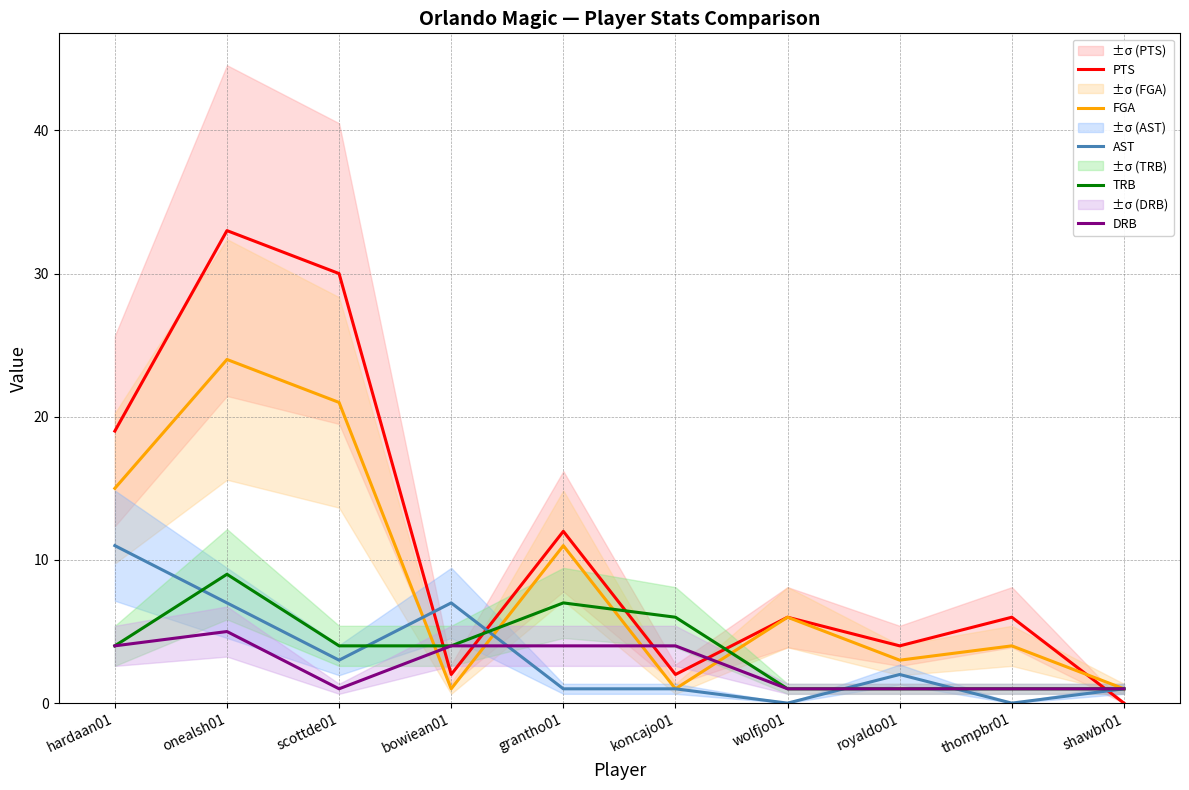

Which has a higher value, wolfjo01 or hardaan01?

hardaan01